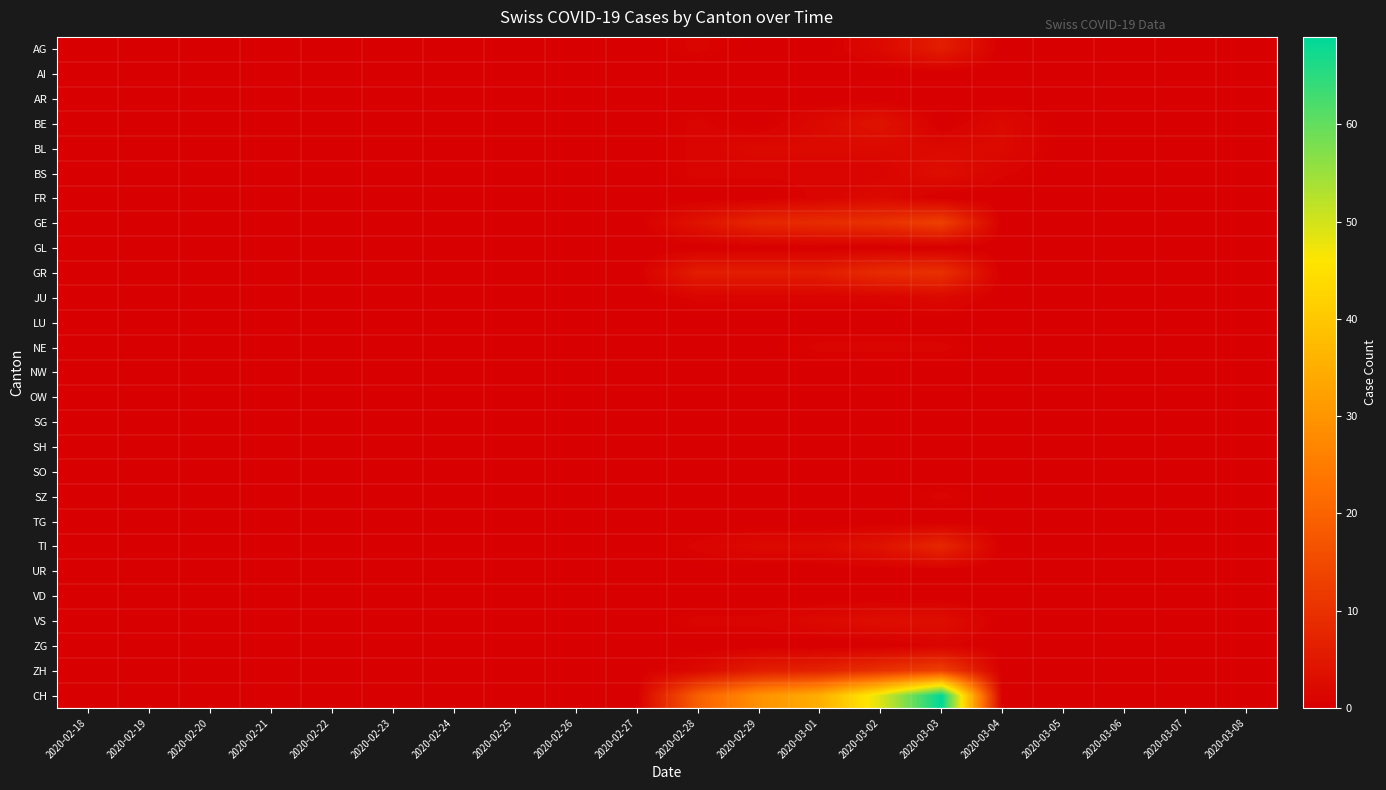

Reading left to right, what are all the values shown in this chart?

AG: 2020-02-18=0	2020-02-19=0	2020-02-20=0	2020-02-21=0	2020-02-22=0	2020-02-23=0	2020-02-24=0	2020-02-25=0	2020-02-26=0	2020-02-27=0	2020-02-28=1	2020-02-29=0	2020-03-01=0	2020-03-02=2	2020-03-03=6	2020-03-04=0	2020-03-05=0	2020-03-06=0	2020-03-07=0	2020-03-08=0
AI: 2020-02-18=0	2020-02-19=0	2020-02-20=0	2020-02-21=0	2020-02-22=0	2020-02-23=0	2020-02-24=0	2020-02-25=0	2020-02-26=0	2020-02-27=0	2020-02-28=0	2020-02-29=0	2020-03-01=0	2020-03-02=0	2020-03-03=0	2020-03-04=0	2020-03-05=0	2020-03-06=0	2020-03-07=0	2020-03-08=0
AR: 2020-02-18=0	2020-02-19=0	2020-02-20=0	2020-02-21=0	2020-02-22=0	2020-02-23=0	2020-02-24=0	2020-02-25=0	2020-02-26=0	2020-02-27=0	2020-02-28=0	2020-02-29=0	2020-03-01=0	2020-03-02=0	2020-03-03=0	2020-03-04=0	2020-03-05=0	2020-03-06=0	2020-03-07=0	2020-03-08=0
BE: 2020-02-18=0	2020-02-19=0	2020-02-20=0	2020-02-21=0	2020-02-22=0	2020-02-23=0	2020-02-24=0	2020-02-25=0	2020-02-26=0	2020-02-27=0	2020-02-28=1	2020-02-29=0	2020-03-01=2	2020-03-02=4	2020-03-03=0	2020-03-04=2	2020-03-05=0	2020-03-06=0	2020-03-07=0	2020-03-08=0
BL: 2020-02-18=0	2020-02-19=0	2020-02-20=0	2020-02-21=0	2020-02-22=0	2020-02-23=0	2020-02-24=0	2020-02-25=0	2020-02-26=0	2020-02-27=0	2020-02-28=1	2020-02-29=2	2020-03-01=2	2020-03-02=2	2020-03-03=2	2020-03-04=2	2020-03-05=0	2020-03-06=0	2020-03-07=0	2020-03-08=0
BS: 2020-02-18=0	2020-02-19=0	2020-02-20=0	2020-02-21=0	2020-02-22=0	2020-02-23=0	2020-02-24=0	2020-02-25=0	2020-02-26=0	2020-02-27=0	2020-02-28=1	2020-02-29=1	2020-03-01=1	2020-03-02=1	2020-03-03=3	2020-03-04=1	2020-03-05=0	2020-03-06=0	2020-03-07=0	2020-03-08=0
FR: 2020-02-18=0	2020-02-19=0	2020-02-20=0	2020-02-21=0	2020-02-22=0	2020-02-23=0	2020-02-24=0	2020-02-25=0	2020-02-26=0	2020-02-27=0	2020-02-28=0	2020-02-29=0	2020-03-01=1	2020-03-02=2	2020-03-03=0	2020-03-04=0	2020-03-05=0	2020-03-06=0	2020-03-07=0	2020-03-08=0
GE: 2020-02-18=0	2020-02-19=0	2020-02-20=0	2020-02-21=0	2020-02-22=0	2020-02-23=0	2020-02-24=0	2020-02-25=0	2020-02-26=0	2020-02-27=0	2020-02-28=4	2020-02-29=8	2020-03-01=9	2020-03-02=10	2020-03-03=13	2020-03-04=0	2020-03-05=0	2020-03-06=0	2020-03-07=0	2020-03-08=0
GL: 2020-02-18=0	2020-02-19=0	2020-02-20=0	2020-02-21=0	2020-02-22=0	2020-02-23=0	2020-02-24=0	2020-02-25=0	2020-02-26=0	2020-02-27=0	2020-02-28=0	2020-02-29=0	2020-03-01=0	2020-03-02=0	2020-03-03=0	2020-03-04=0	2020-03-05=0	2020-03-06=0	2020-03-07=0	2020-03-08=0
GR: 2020-02-18=0	2020-02-19=0	2020-02-20=0	2020-02-21=0	2020-02-22=0	2020-02-23=0	2020-02-24=0	2020-02-25=0	2020-02-26=0	2020-02-27=0	2020-02-28=6	2020-02-29=6	2020-03-01=6	2020-03-02=9	2020-03-03=10	2020-03-04=0	2020-03-05=0	2020-03-06=0	2020-03-07=0	2020-03-08=0
JU: 2020-02-18=0	2020-02-19=0	2020-02-20=0	2020-02-21=0	2020-02-22=0	2020-02-23=0	2020-02-24=0	2020-02-25=0	2020-02-26=0	2020-02-27=0	2020-02-28=1	2020-02-29=1	2020-03-01=1	2020-03-02=1	2020-03-03=2	2020-03-04=0	2020-03-05=0	2020-03-06=0	2020-03-07=0	2020-03-08=0
LU: 2020-02-18=0	2020-02-19=0	2020-02-20=0	2020-02-21=0	2020-02-22=0	2020-02-23=0	2020-02-24=0	2020-02-25=0	2020-02-26=0	2020-02-27=0	2020-02-28=0	2020-02-29=0	2020-03-01=0	2020-03-02=0	2020-03-03=0	2020-03-04=0	2020-03-05=0	2020-03-06=0	2020-03-07=0	2020-03-08=0
NE: 2020-02-18=0	2020-02-19=0	2020-02-20=0	2020-02-21=0	2020-02-22=0	2020-02-23=0	2020-02-24=0	2020-02-25=0	2020-02-26=0	2020-02-27=0	2020-02-28=0	2020-02-29=0	2020-03-01=1	2020-03-02=1	2020-03-03=1	2020-03-04=0	2020-03-05=0	2020-03-06=0	2020-03-07=0	2020-03-08=0
NW: 2020-02-18=0	2020-02-19=0	2020-02-20=0	2020-02-21=0	2020-02-22=0	2020-02-23=0	2020-02-24=0	2020-02-25=0	2020-02-26=0	2020-02-27=0	2020-02-28=0	2020-02-29=0	2020-03-01=0	2020-03-02=0	2020-03-03=0	2020-03-04=0	2020-03-05=0	2020-03-06=0	2020-03-07=0	2020-03-08=0
OW: 2020-02-18=0	2020-02-19=0	2020-02-20=0	2020-02-21=0	2020-02-22=0	2020-02-23=0	2020-02-24=0	2020-02-25=0	2020-02-26=0	2020-02-27=0	2020-02-28=0	2020-02-29=0	2020-03-01=0	2020-03-02=0	2020-03-03=0	2020-03-04=0	2020-03-05=0	2020-03-06=0	2020-03-07=0	2020-03-08=0
SG: 2020-02-18=0	2020-02-19=0	2020-02-20=0	2020-02-21=0	2020-02-22=0	2020-02-23=0	2020-02-24=0	2020-02-25=0	2020-02-26=0	2020-02-27=0	2020-02-28=0	2020-02-29=0	2020-03-01=0	2020-03-02=0	2020-03-03=0	2020-03-04=0	2020-03-05=0	2020-03-06=0	2020-03-07=0	2020-03-08=0
SH: 2020-02-18=0	2020-02-19=0	2020-02-20=0	2020-02-21=0	2020-02-22=0	2020-02-23=0	2020-02-24=0	2020-02-25=0	2020-02-26=0	2020-02-27=0	2020-02-28=0	2020-02-29=0	2020-03-01=0	2020-03-02=0	2020-03-03=0	2020-03-04=0	2020-03-05=0	2020-03-06=0	2020-03-07=0	2020-03-08=0
SO: 2020-02-18=0	2020-02-19=0	2020-02-20=0	2020-02-21=0	2020-02-22=0	2020-02-23=0	2020-02-24=0	2020-02-25=0	2020-02-26=0	2020-02-27=0	2020-02-28=0	2020-02-29=0	2020-03-01=0	2020-03-02=0	2020-03-03=0	2020-03-04=0	2020-03-05=0	2020-03-06=0	2020-03-07=0	2020-03-08=0
SZ: 2020-02-18=0	2020-02-19=0	2020-02-20=0	2020-02-21=0	2020-02-22=0	2020-02-23=0	2020-02-24=0	2020-02-25=0	2020-02-26=0	2020-02-27=0	2020-02-28=0	2020-02-29=0	2020-03-01=0	2020-03-02=0	2020-03-03=1	2020-03-04=0	2020-03-05=0	2020-03-06=0	2020-03-07=0	2020-03-08=0
TG: 2020-02-18=0	2020-02-19=0	2020-02-20=0	2020-02-21=0	2020-02-22=0	2020-02-23=0	2020-02-24=0	2020-02-25=0	2020-02-26=0	2020-02-27=0	2020-02-28=0	2020-02-29=0	2020-03-01=0	2020-03-02=0	2020-03-03=0	2020-03-04=0	2020-03-05=0	2020-03-06=0	2020-03-07=0	2020-03-08=0
TI: 2020-02-18=0	2020-02-19=0	2020-02-20=0	2020-02-21=0	2020-02-22=0	2020-02-23=0	2020-02-24=0	2020-02-25=0	2020-02-26=0	2020-02-27=0	2020-02-28=1	2020-02-29=2	2020-03-01=2	2020-03-02=4	2020-03-03=8	2020-03-04=0	2020-03-05=0	2020-03-06=0	2020-03-07=0	2020-03-08=0
UR: 2020-02-18=0	2020-02-19=0	2020-02-20=0	2020-02-21=0	2020-02-22=0	2020-02-23=0	2020-02-24=0	2020-02-25=0	2020-02-26=0	2020-02-27=0	2020-02-28=0	2020-02-29=0	2020-03-01=0	2020-03-02=0	2020-03-03=0	2020-03-04=0	2020-03-05=0	2020-03-06=0	2020-03-07=0	2020-03-08=0
VD: 2020-02-18=0	2020-02-19=0	2020-02-20=0	2020-02-21=0	2020-02-22=0	2020-02-23=0	2020-02-24=0	2020-02-25=0	2020-02-26=0	2020-02-27=0	2020-02-28=0	2020-02-29=0	2020-03-01=0	2020-03-02=0	2020-03-03=0	2020-03-04=0	2020-03-05=0	2020-03-06=0	2020-03-07=0	2020-03-08=0
VS: 2020-02-18=0	2020-02-19=0	2020-02-20=0	2020-02-21=0	2020-02-22=0	2020-02-23=0	2020-02-24=0	2020-02-25=0	2020-02-26=0	2020-02-27=0	2020-02-28=1	2020-02-29=1	2020-03-01=2	2020-03-02=3	2020-03-03=3	2020-03-04=0	2020-03-05=0	2020-03-06=0	2020-03-07=0	2020-03-08=0
ZG: 2020-02-18=0	2020-02-19=0	2020-02-20=0	2020-02-21=0	2020-02-22=0	2020-02-23=0	2020-02-24=0	2020-02-25=0	2020-02-26=0	2020-02-27=0	2020-02-28=0	2020-02-29=0	2020-03-01=0	2020-03-02=0	2020-03-03=1	2020-03-04=0	2020-03-05=0	2020-03-06=0	2020-03-07=0	2020-03-08=0
ZH: 2020-02-18=0	2020-02-19=0	2020-02-20=0	2020-02-21=0	2020-02-22=0	2020-02-23=0	2020-02-24=0	2020-02-25=0	2020-02-26=0	2020-02-27=0	2020-02-28=2	2020-02-29=6	2020-03-01=7	2020-03-02=10	2020-03-03=13	2020-03-04=0	2020-03-05=0	2020-03-06=0	2020-03-07=0	2020-03-08=0
CH: 2020-02-18=0	2020-02-19=0	2020-02-20=0	2020-02-21=0	2020-02-22=0	2020-02-23=0	2020-02-24=0	2020-02-25=0	2020-02-26=0	2020-02-27=0	2020-02-28=19	2020-02-29=29	2020-03-01=35	2020-03-02=49	2020-03-03=69	2020-03-04=0	2020-03-05=0	2020-03-06=0	2020-03-07=0	2020-03-08=0